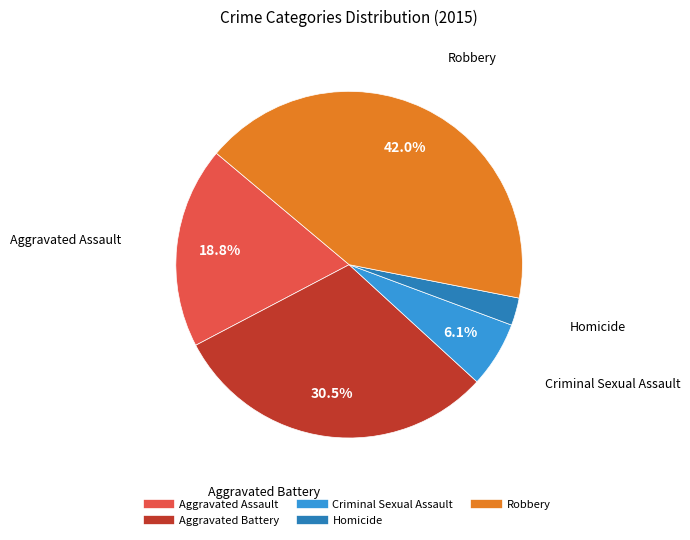

Which slice is the largest?

Robbery